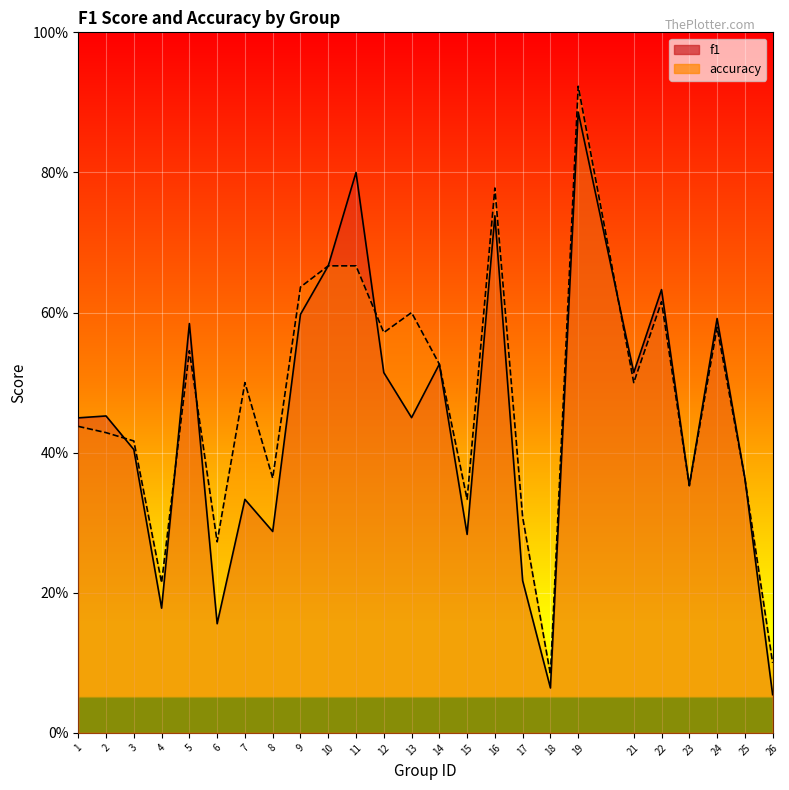

List the series in order of their peak value, highest first.

accuracy, f1